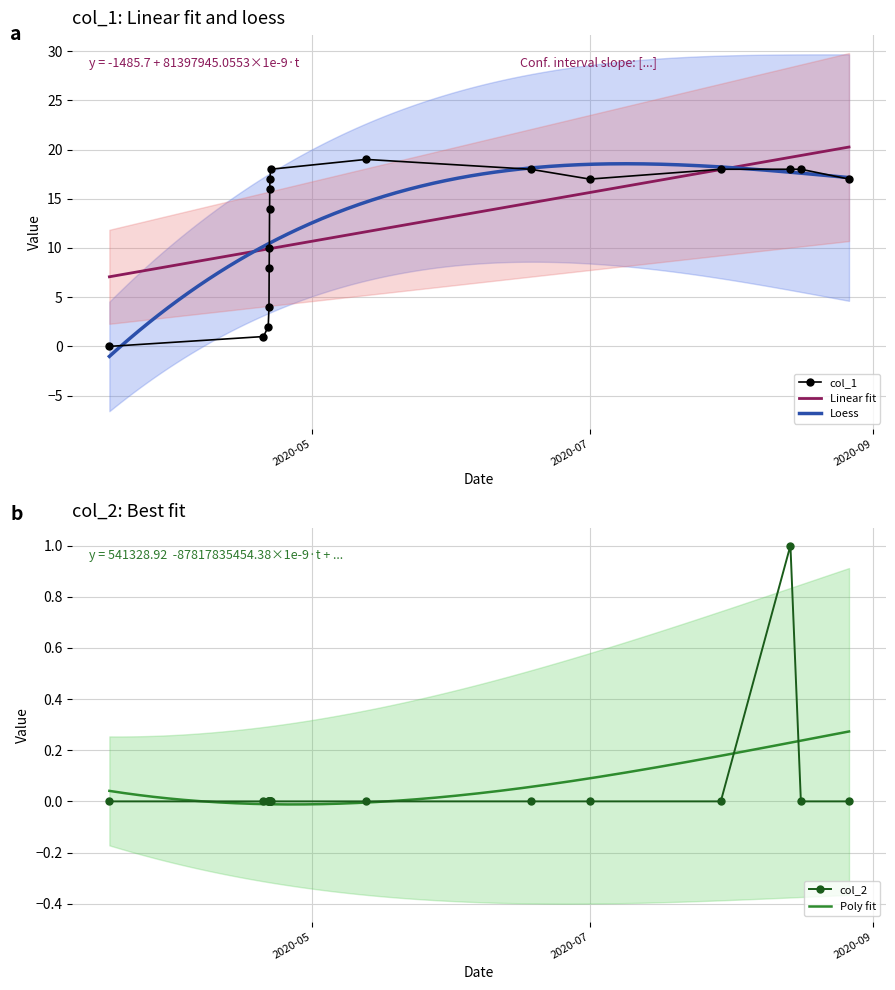

True or false: col_1 has more than 0 points higher than both neighbors.

True